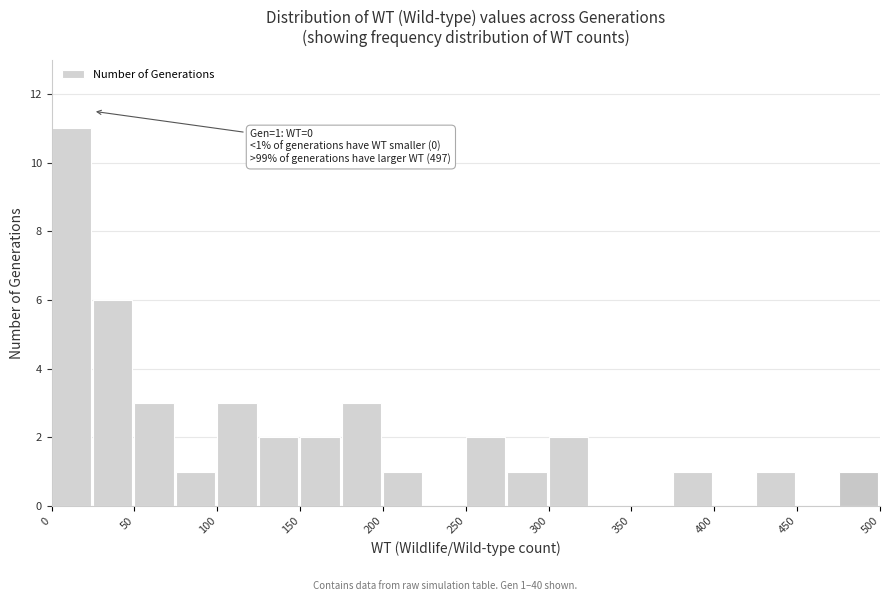

Which range on the x-axis has the tallest bar?

0 to 25